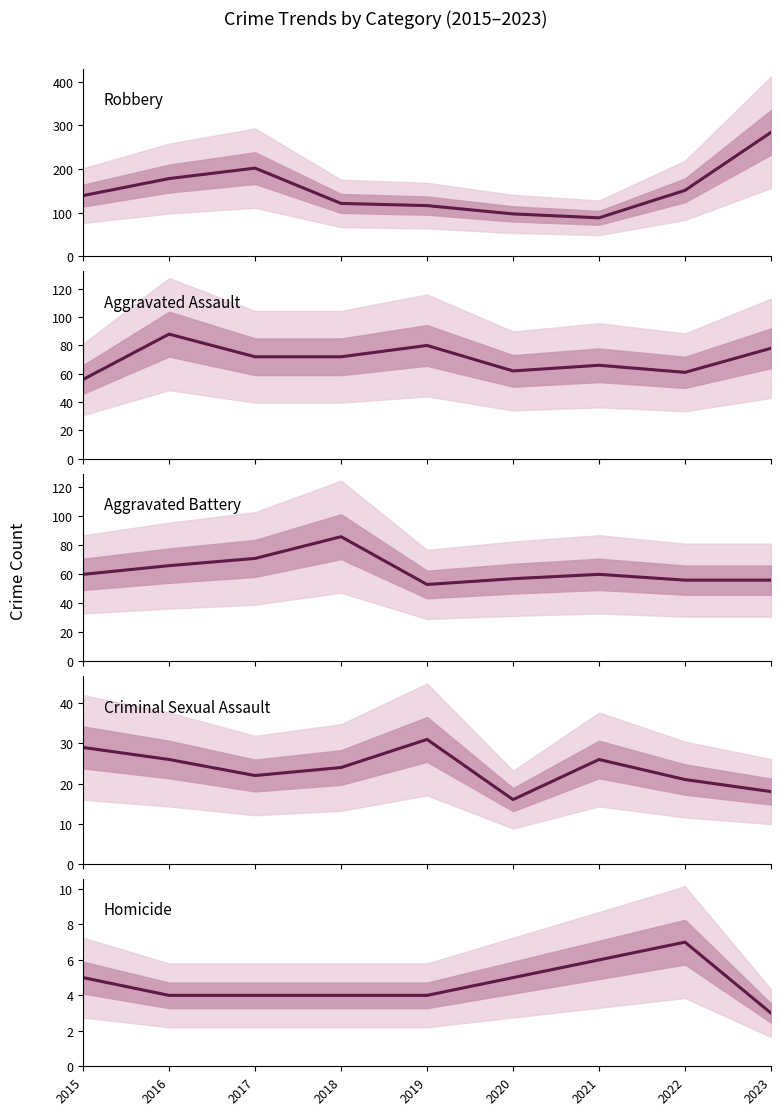

True or false: Aggravated Battery has more than 0 interior local peaks.

True